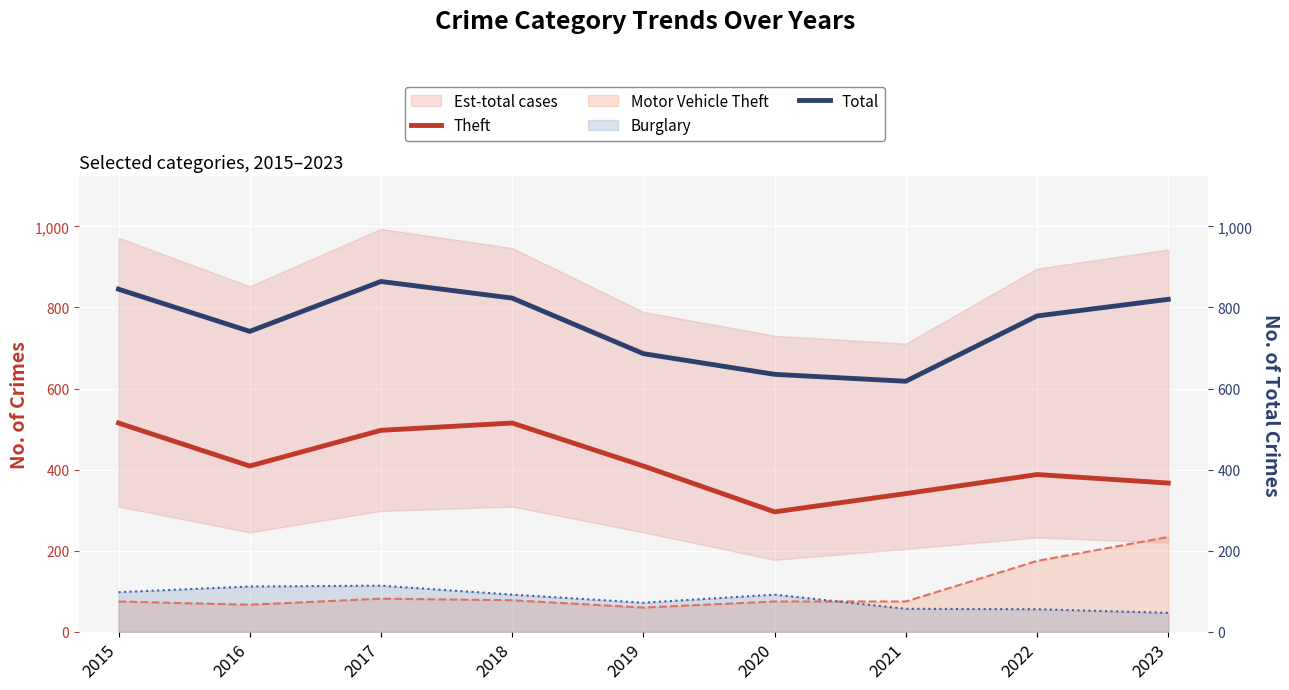

How many values in the Total series are below 779?

4